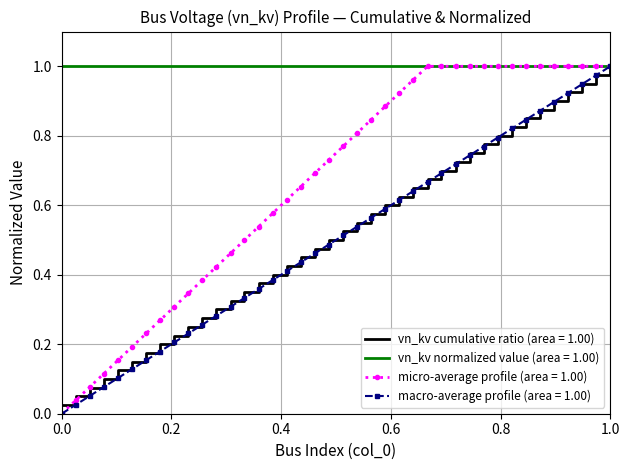

Which series has the largest total across all categories?

vn_kv normalized value (area = 1.00)